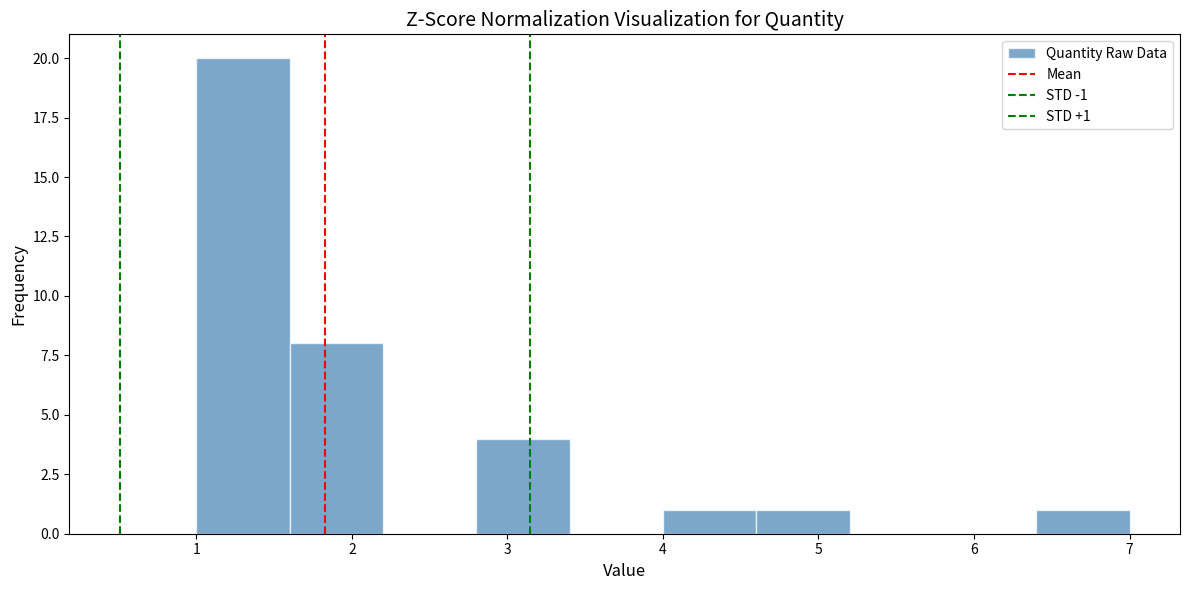

Which range on the x-axis has the tallest bar?

1.0 to 1.6